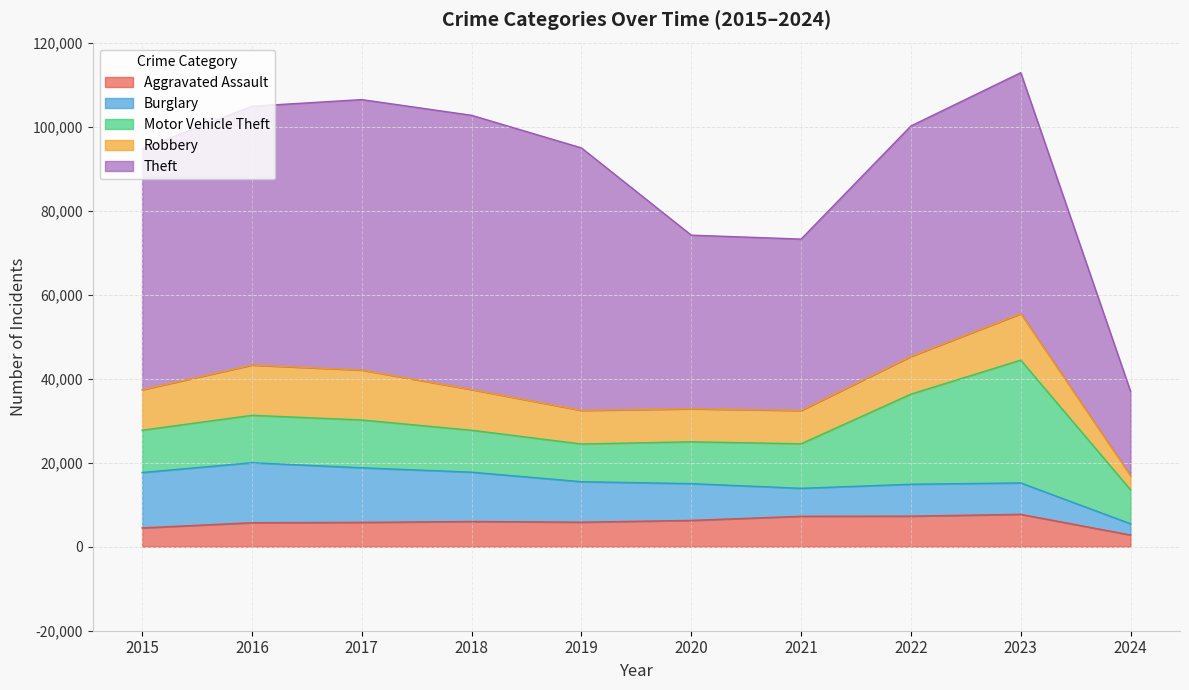

How many data points does each series have?

10